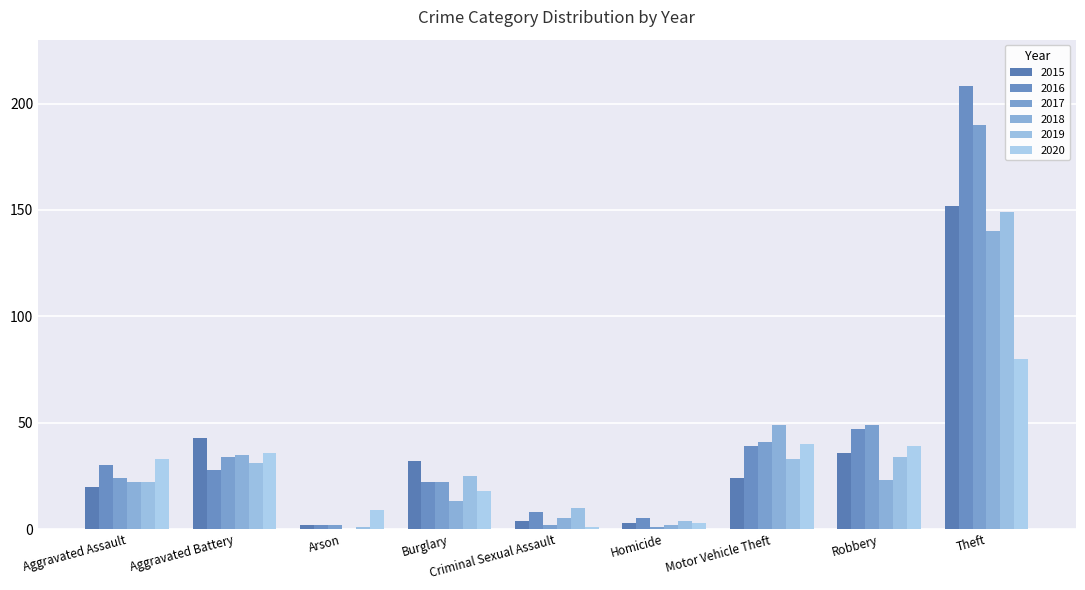

At which label does 2016 first exceed 28?

Aggravated Assault